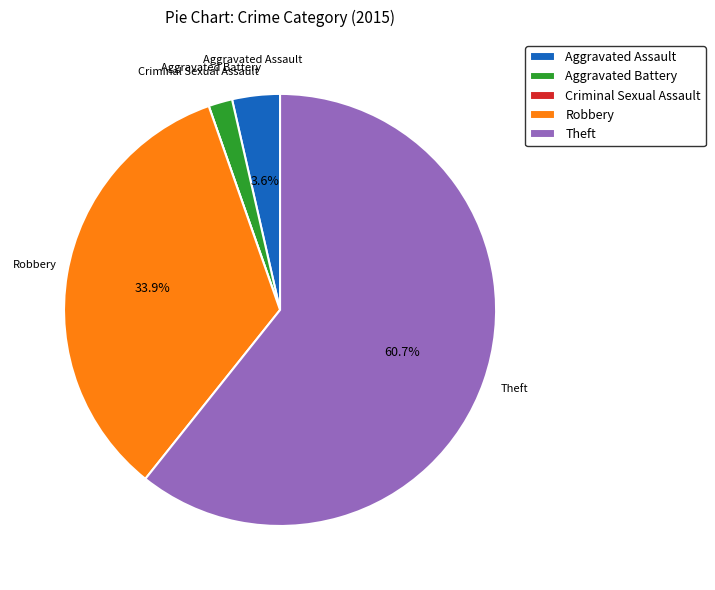

Is there a majority slice in this chart?

Yes